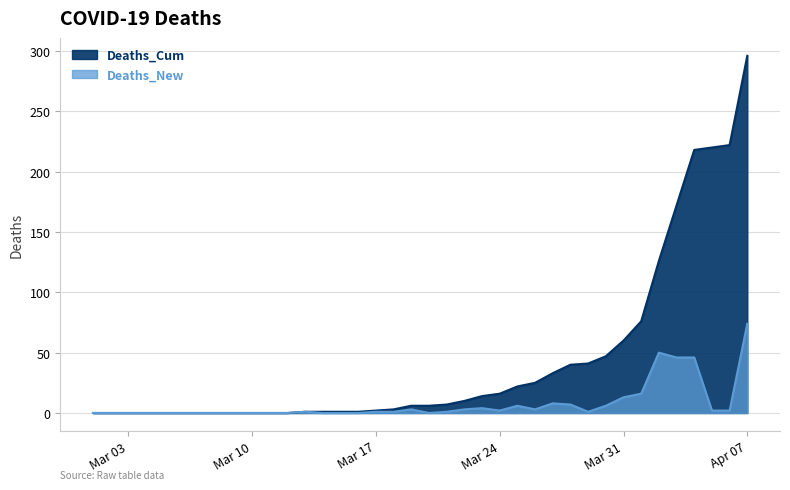

Which series changed the most between 2020-03-03 and 2020-04-02?

Deaths_Cum